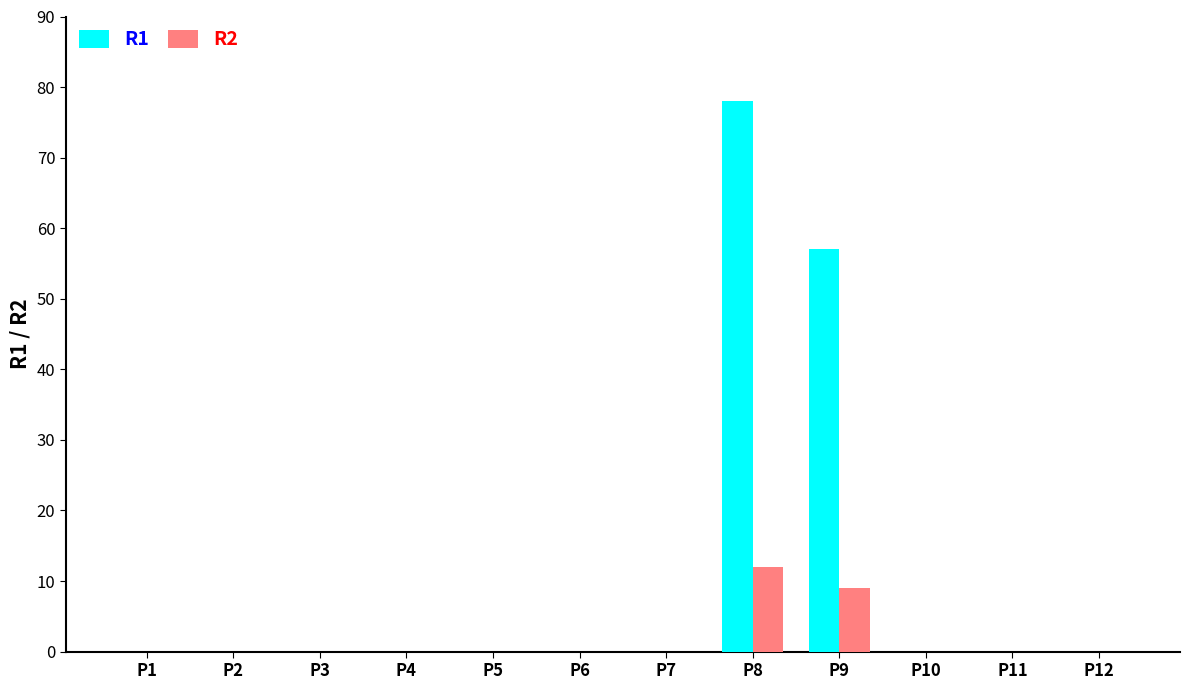

Reading right to left, what are all the values shown in this chart?

R1: P12=0	P11=0	P10=0	P9=57	P8=78	P7=0	P6=0	P5=0	P4=0	P3=0	P2=0	P1=0
R2: P12=0	P11=0	P10=0	P9=9	P8=12	P7=0	P6=0	P5=0	P4=0	P3=0	P2=0	P1=0